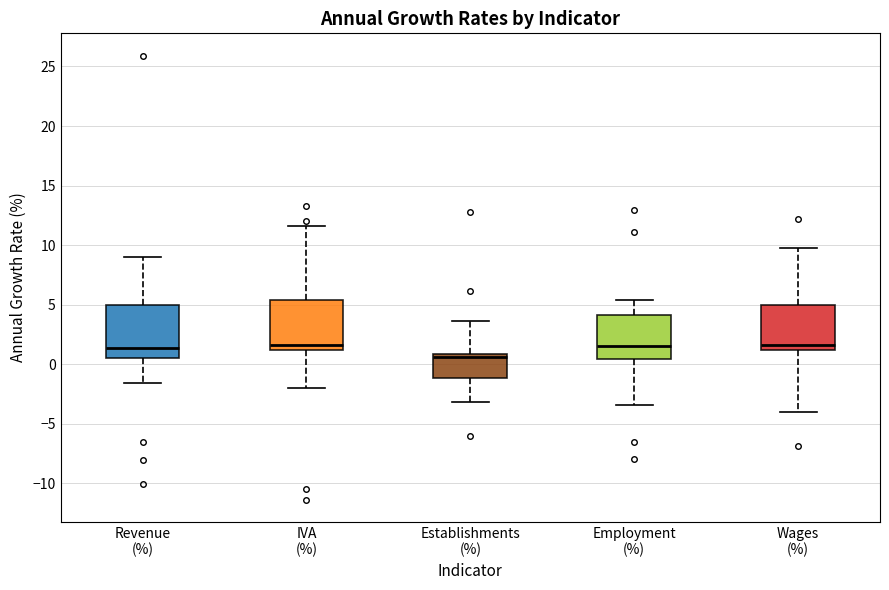

Reading left to right, transcribe this box plot: for each box, give where its median line is, the range the box spans, and where its two whiskers end, as read against the y-axis. The values are not printed on the chart, so give them approximately, as read against the axis.

Revenue (%): median 1.5, box 0.5 to 5.0, whiskers -1.5 to 9.0
IVA (%): median 1.5, box 1.0 to 5.5, whiskers -2.0 to 11.5
Establishments (%): median 0.5, box -1.0 to 1.0, whiskers -3.0 to 3.5
Employment (%): median 1.5, box 0.5 to 4.0, whiskers -3.5 to 5.5
Wages (%): median 1.5, box 1.0 to 5.0, whiskers -4.0 to 10.0